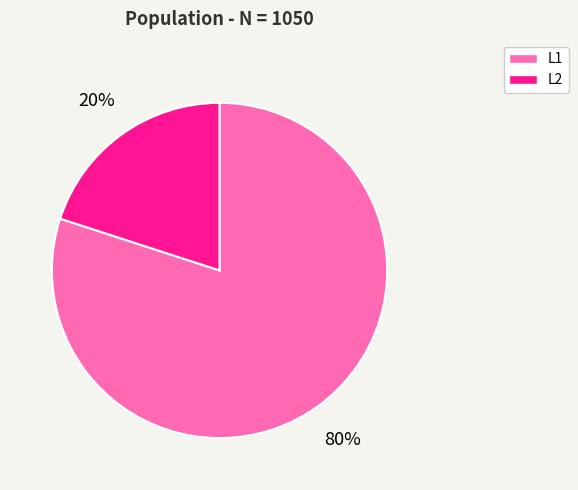

Which slice is the smallest?

L2